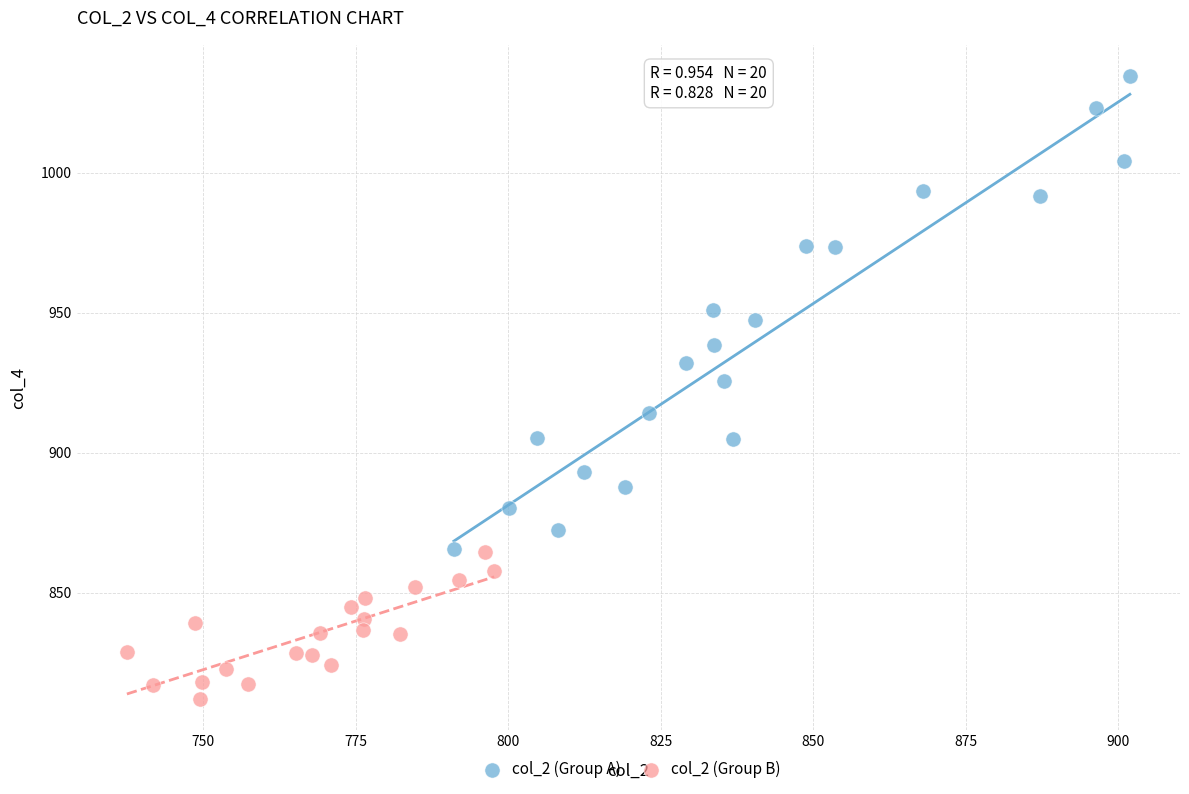

Which series contains the highest Y value?

col_2 (Group A)